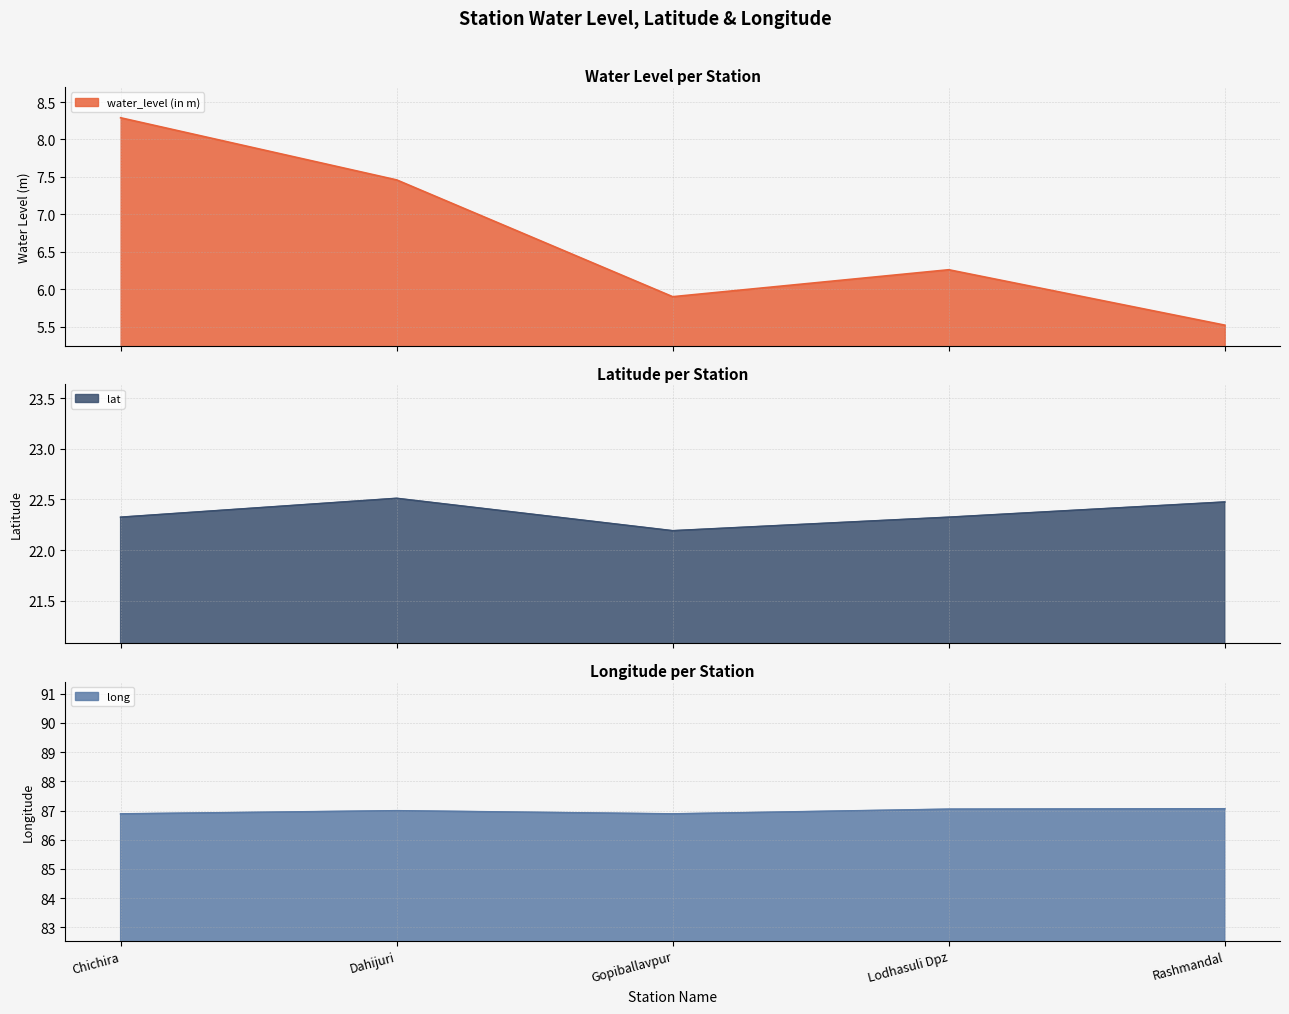

How many categories are shown in the chart?

5